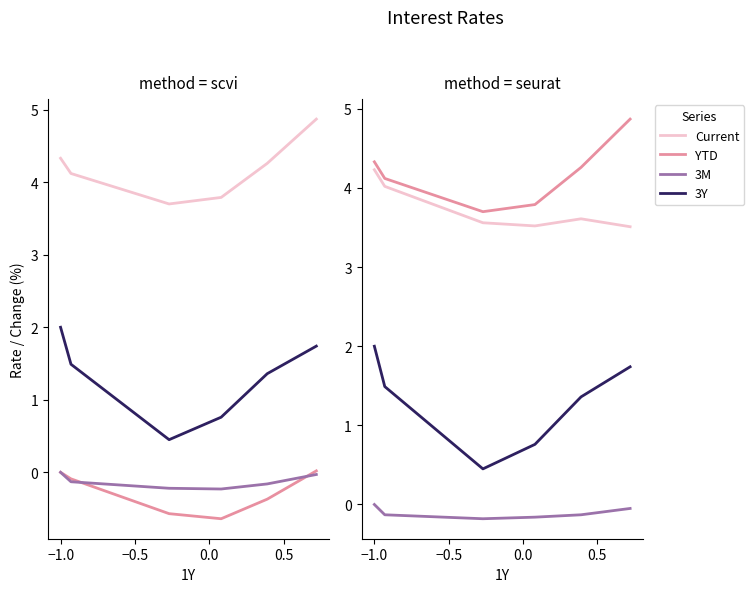

True or false: 3M and 3Y intersect in this chart.

False